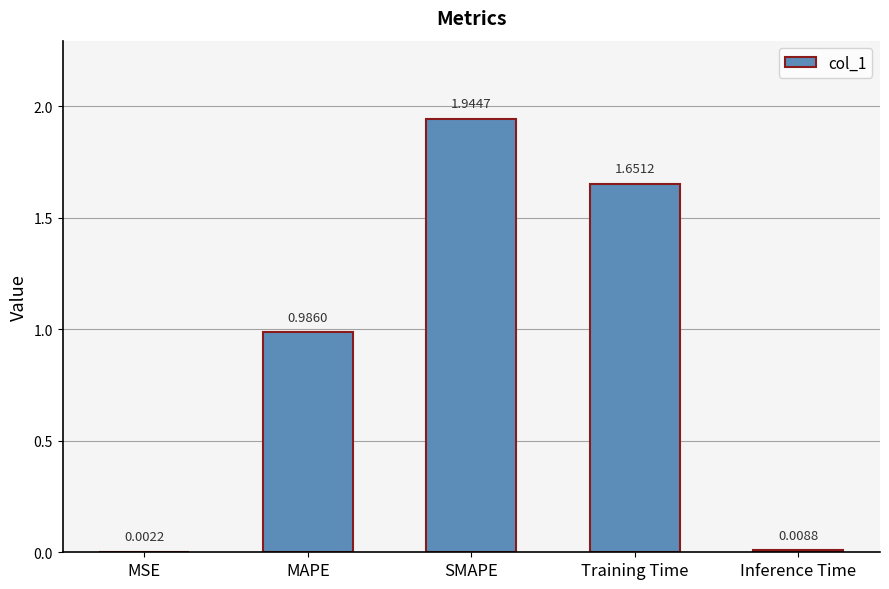

Where is the data nearest to the value 0?

MSE